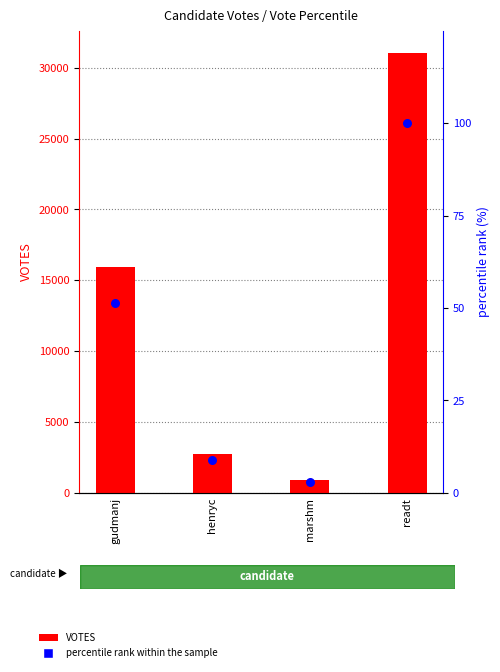

Is the value of percentile rank within the sample at henryc greater than the value of VOTES at henryc?

No